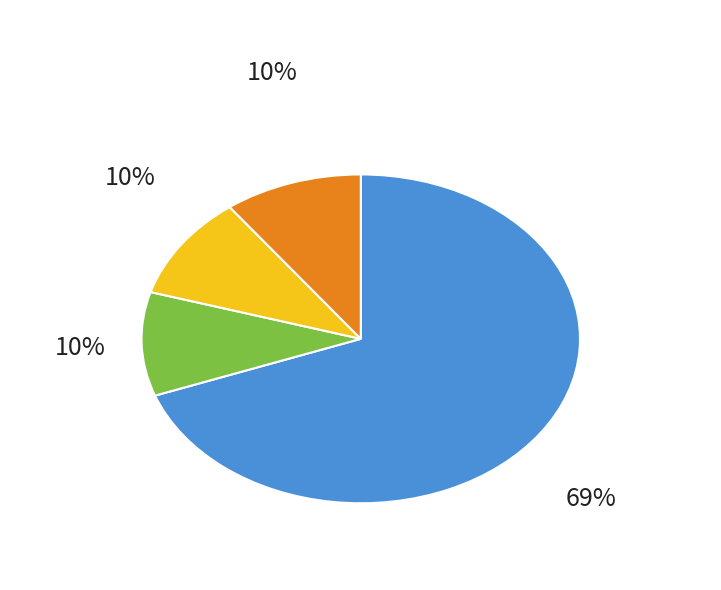

To the nearest percent, what is the combined percentage of 1 and 0?

80%